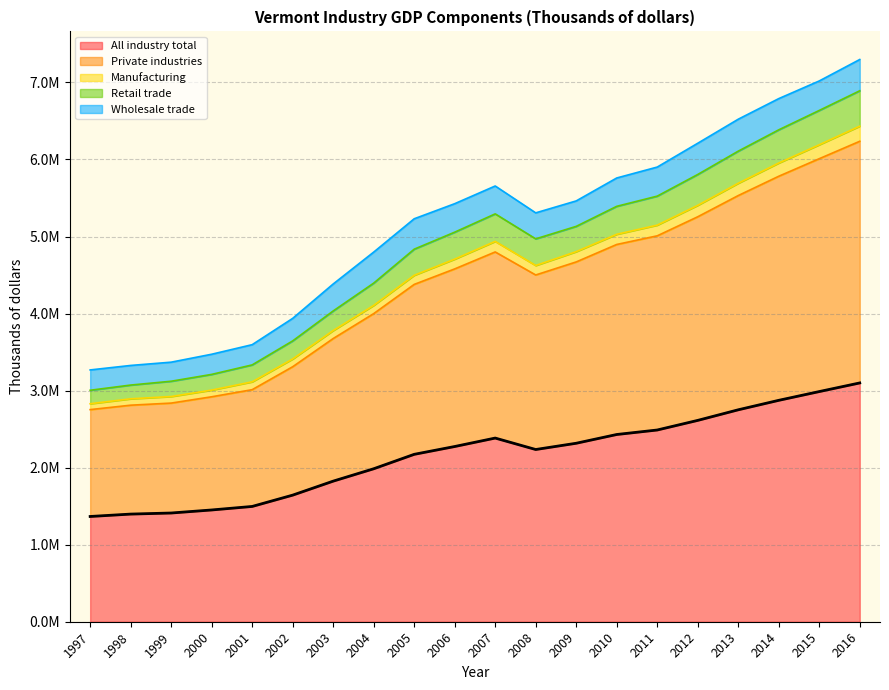

Does the chart have visible grid lines?

Yes